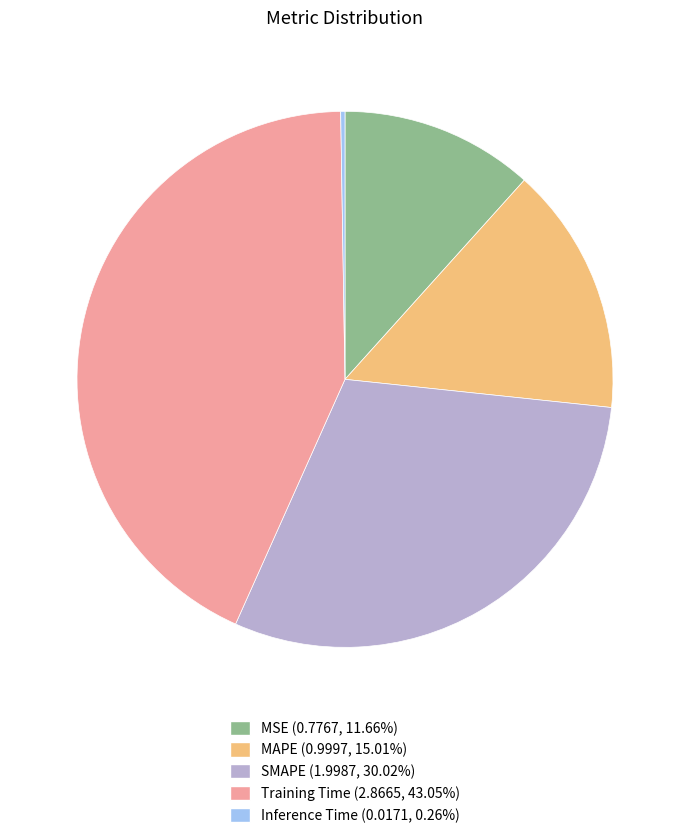

Is the sum of SMAPE (1.9987, 30.02%) and Training Time (2.8665, 43.05%) greater than half?

Yes